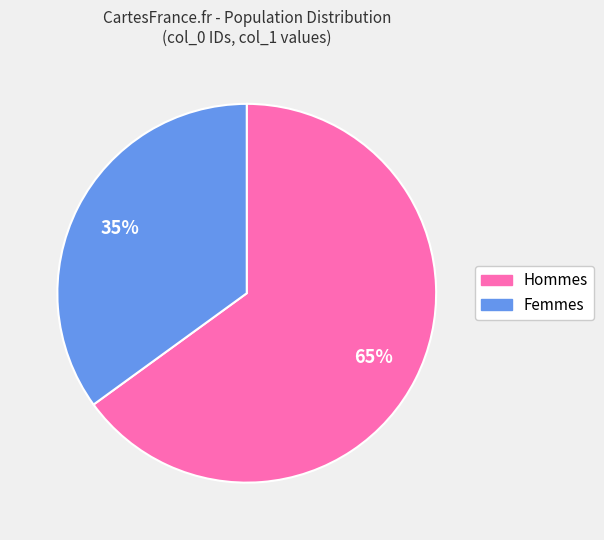

Does any single category account for the majority?

Yes